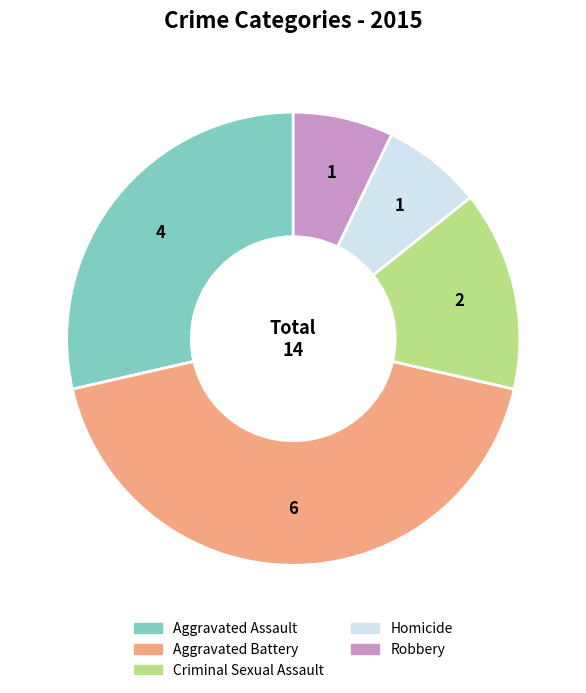

Approximately how many times larger is the value at Aggravated Battery compared to Aggravated Assault?

1.5